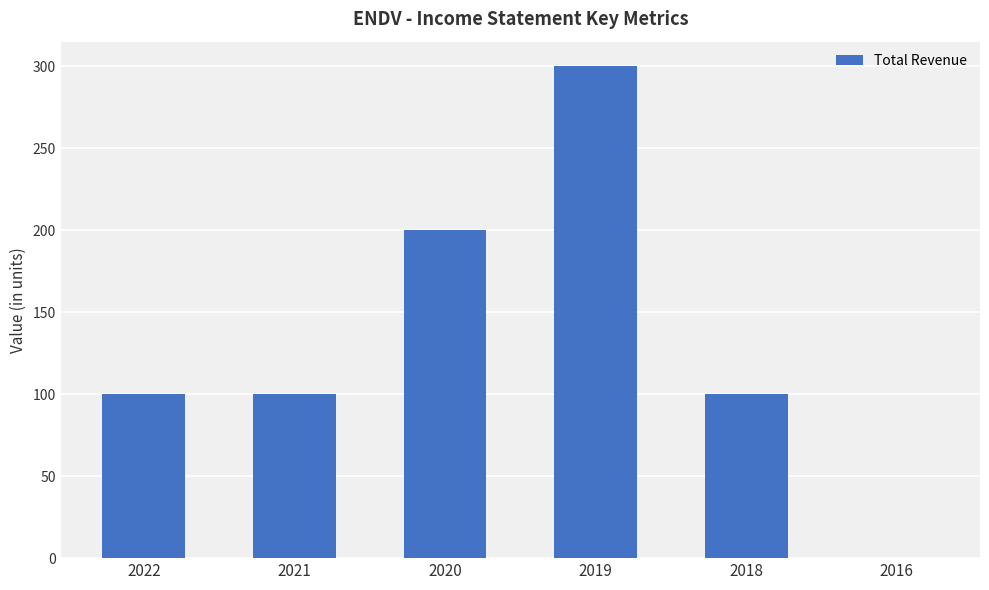

The chart shows a value of 300 at 2019. True or false?

True